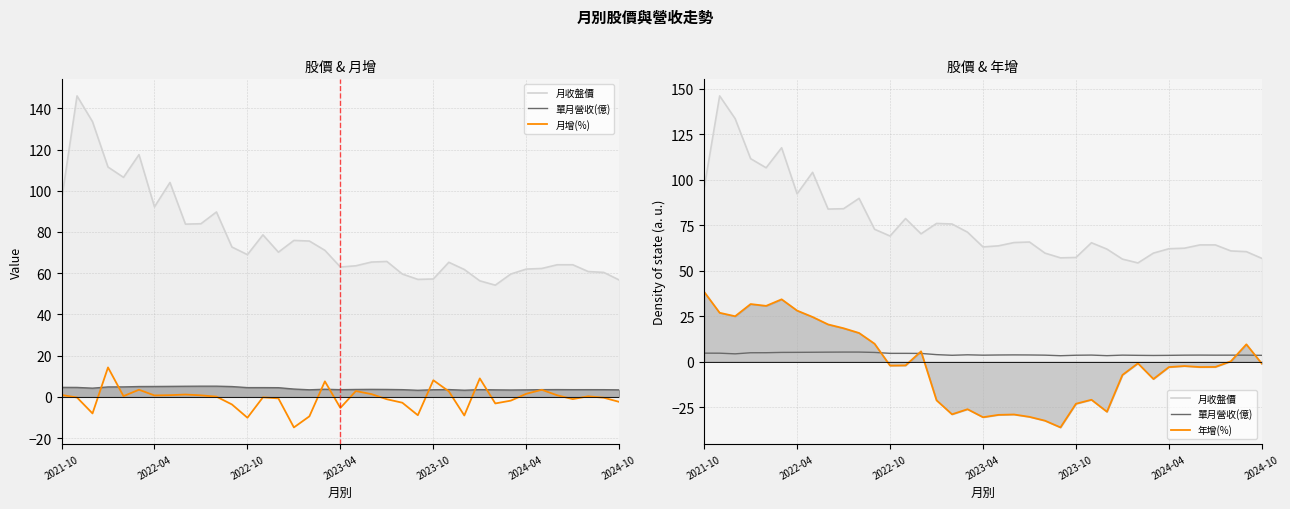

What is the smallest value displayed?

-36.2